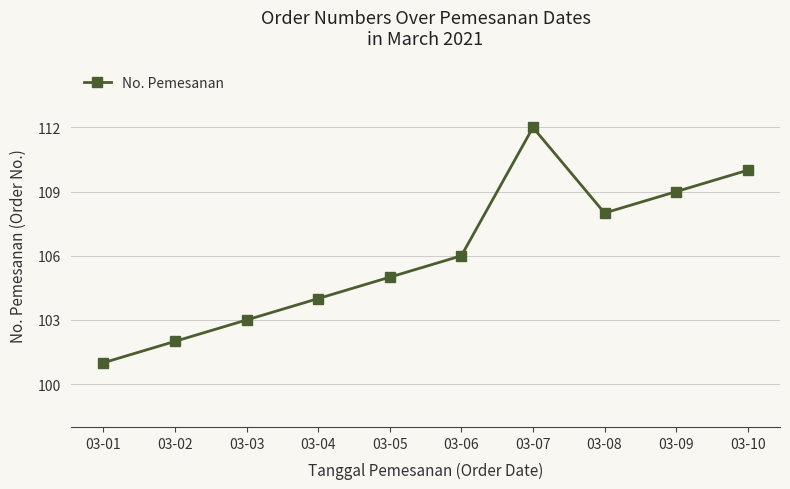

What is the difference between the maximum and second lowest values?

10